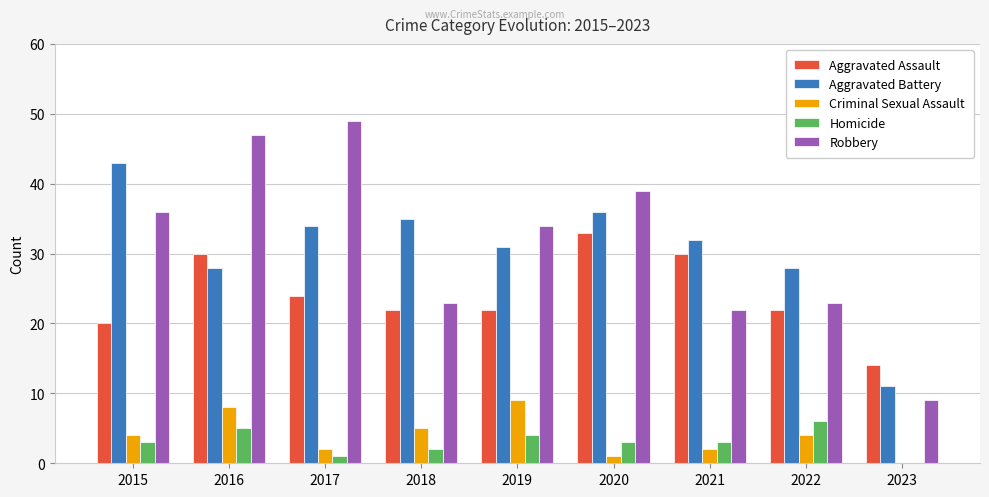

What is the maximum value shown in the chart?

49